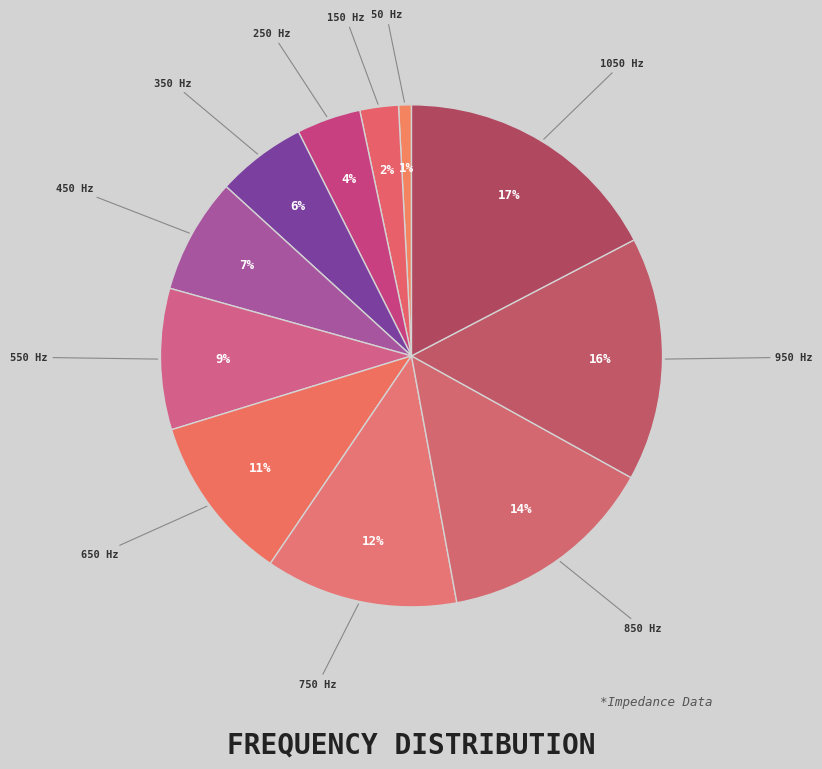

The 50 Hz slice represents 1% of the pie. True or false?

True